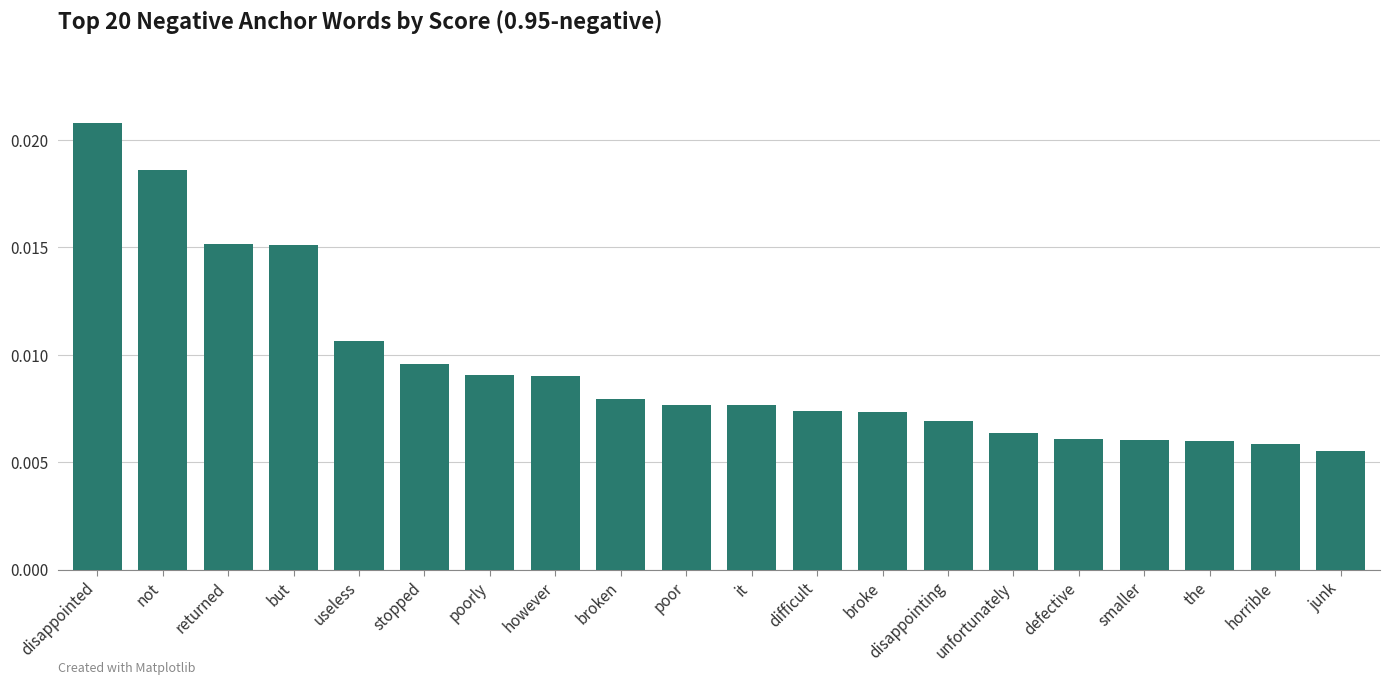

Are the bars horizontal?

No